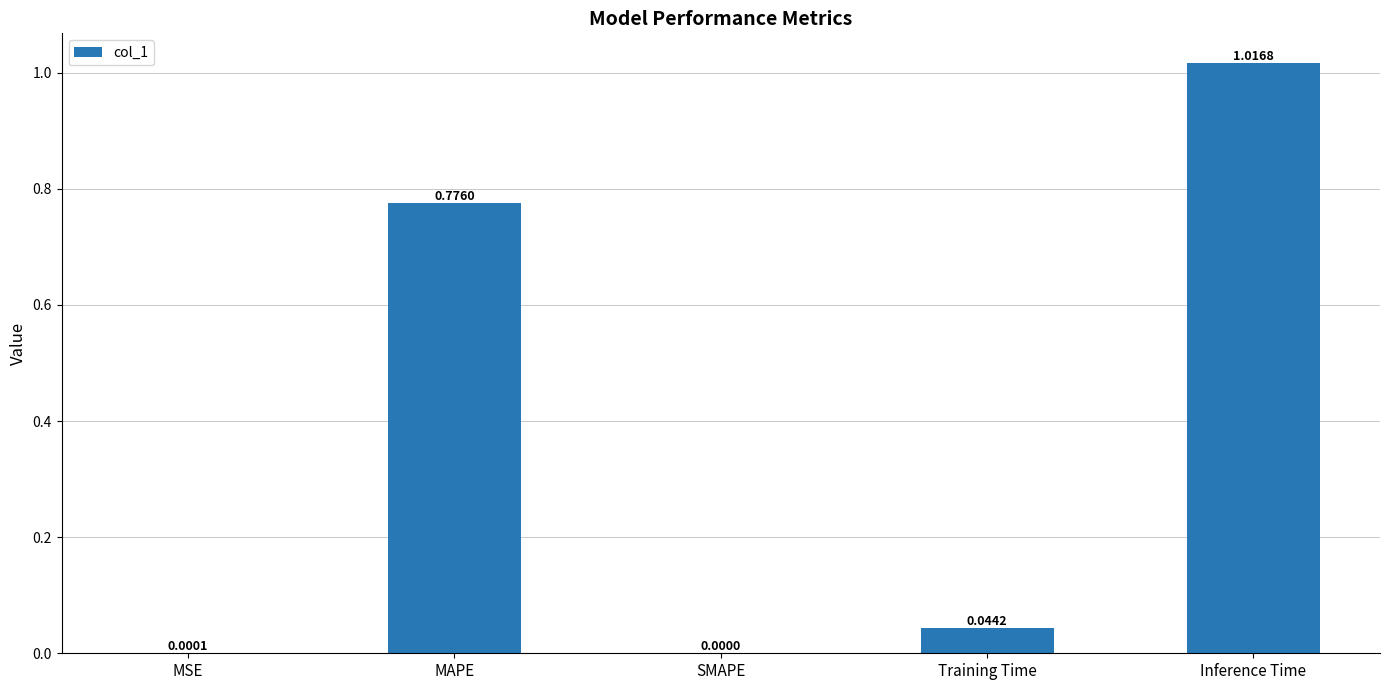

Between Inference Time and MAPE, which is larger?

Inference Time